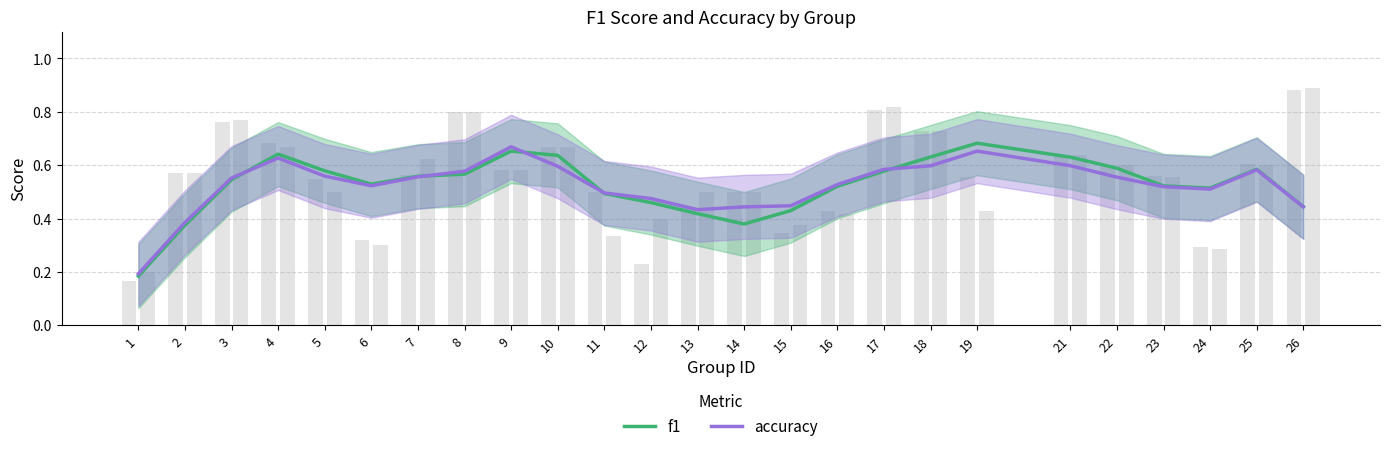

What is the smallest value displayed?

0.2